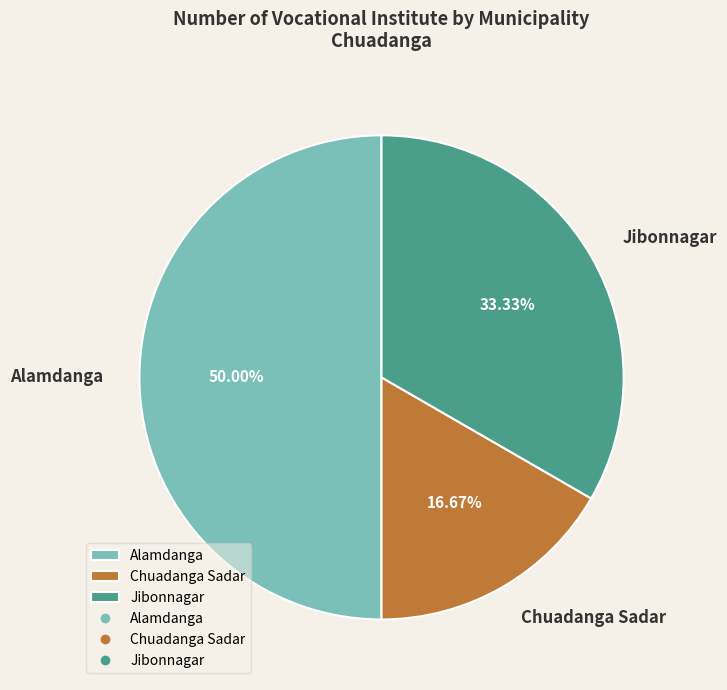

To the nearest percent, what is the difference between the largest and smallest slice percentages?

33%